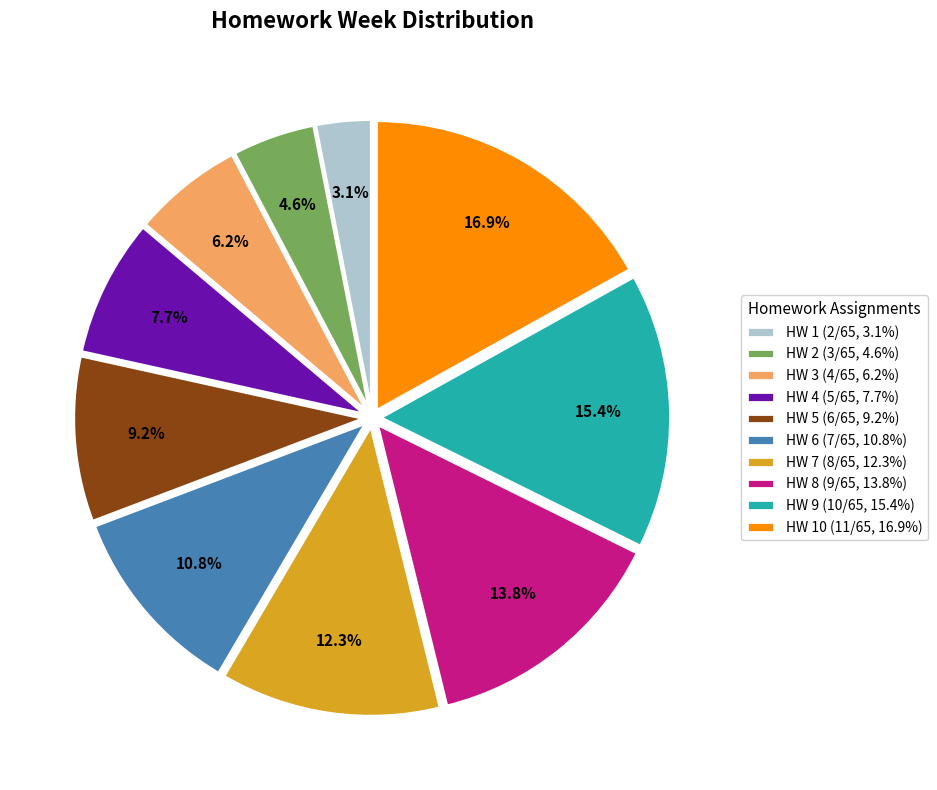

Combined, what portion of the pie is HW 1 (2/65, 3.1%) and HW 7 (8/65, 12.3%)?

15.4%